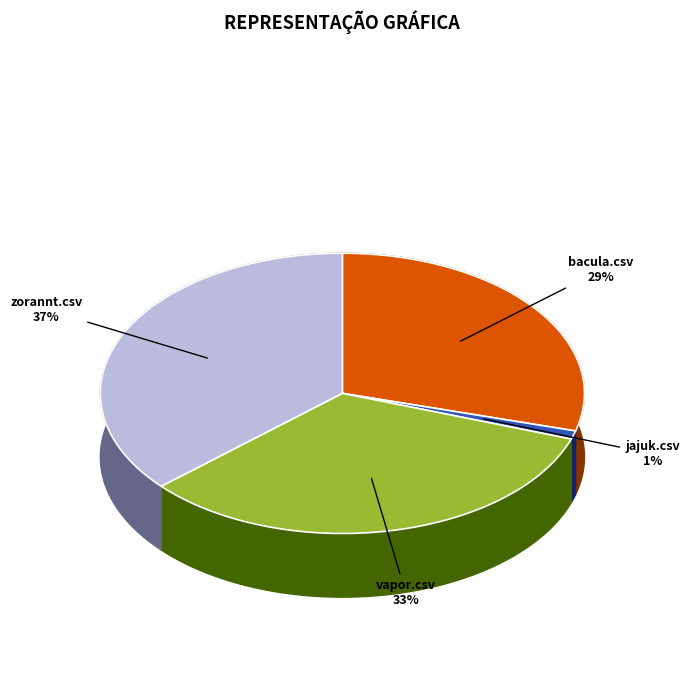

The vapor.csv slice represents 40% of the pie. True or false?

False